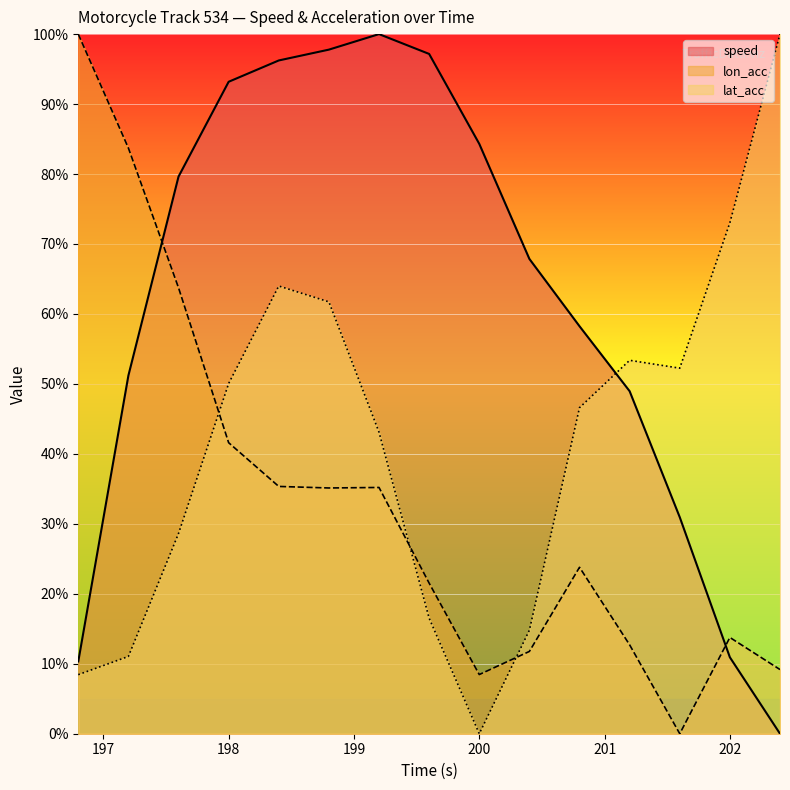

How many positive values does the speed series have?

14